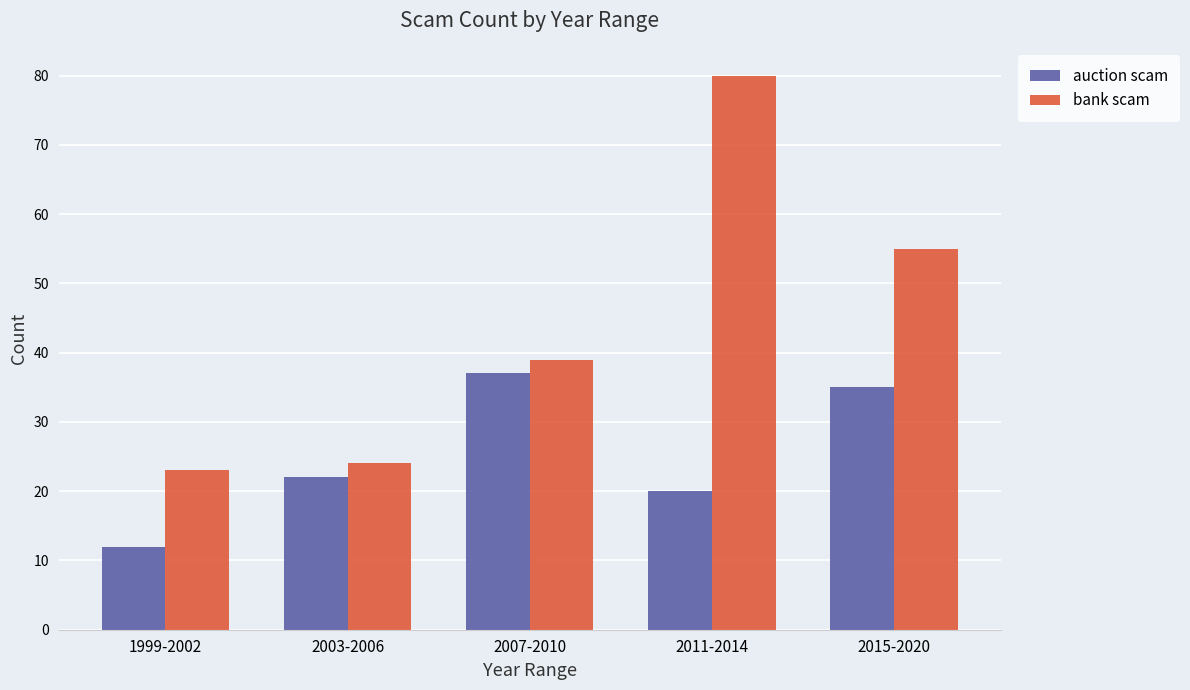

Count the number of data series in this chart.

2